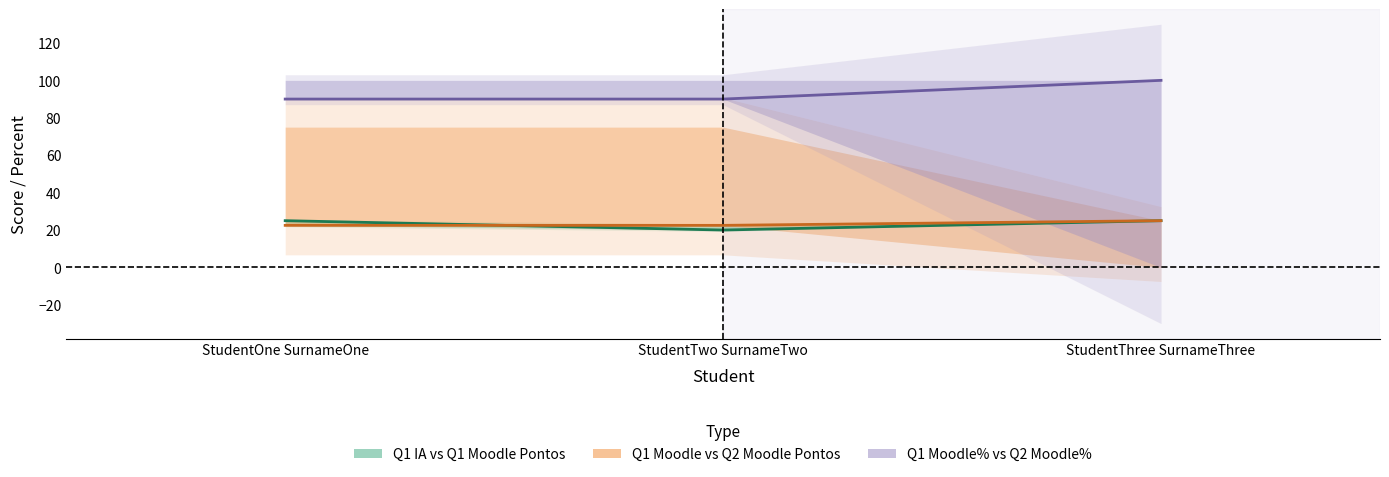

Which series has the widest spread of values?

Q1_Moodle_Percent